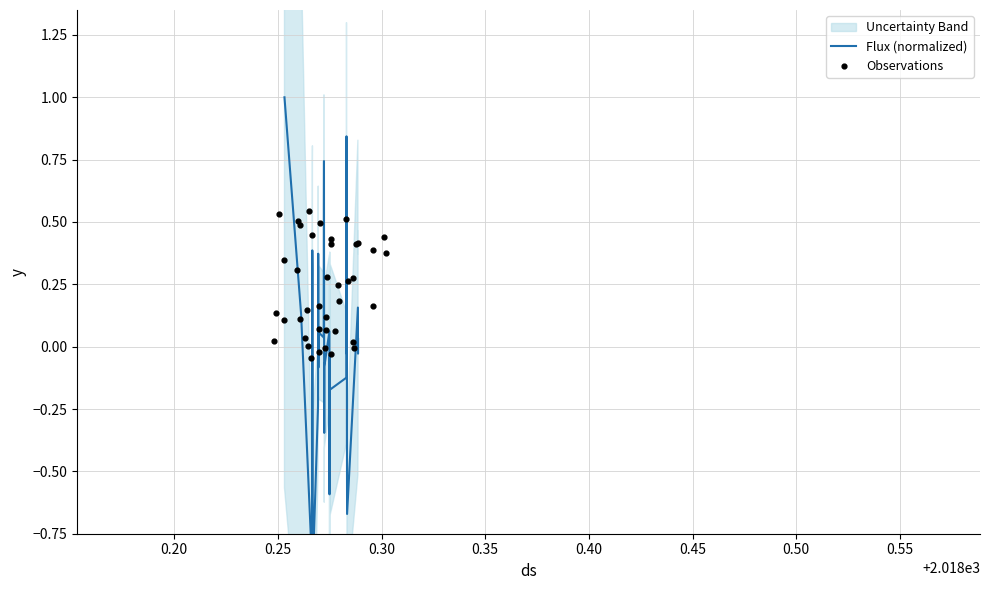

Which series contains the highest Y value?

Flux (normalized)